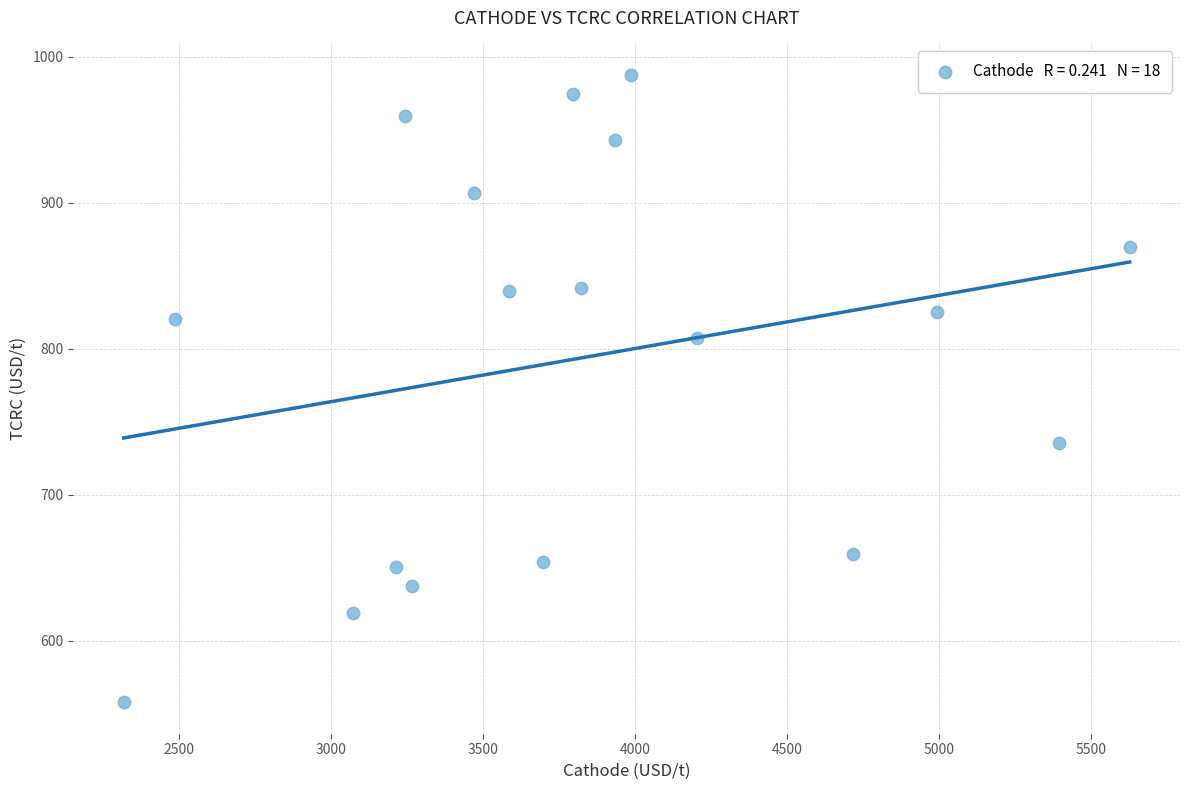

What is the range of X values (max minus min)?

3309.9